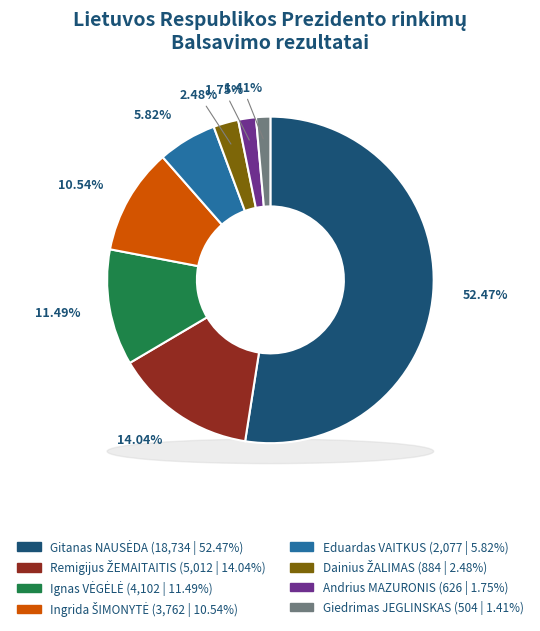

The Andrius MAZURONIS slice represents 15% of the pie. True or false?

False